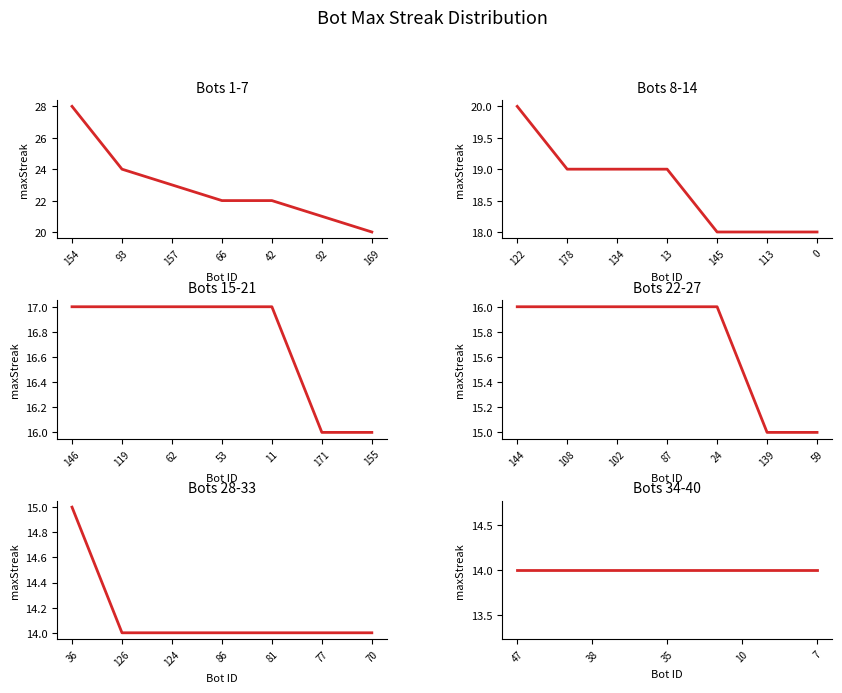

What is the sum of the values at 102 and 86?

30